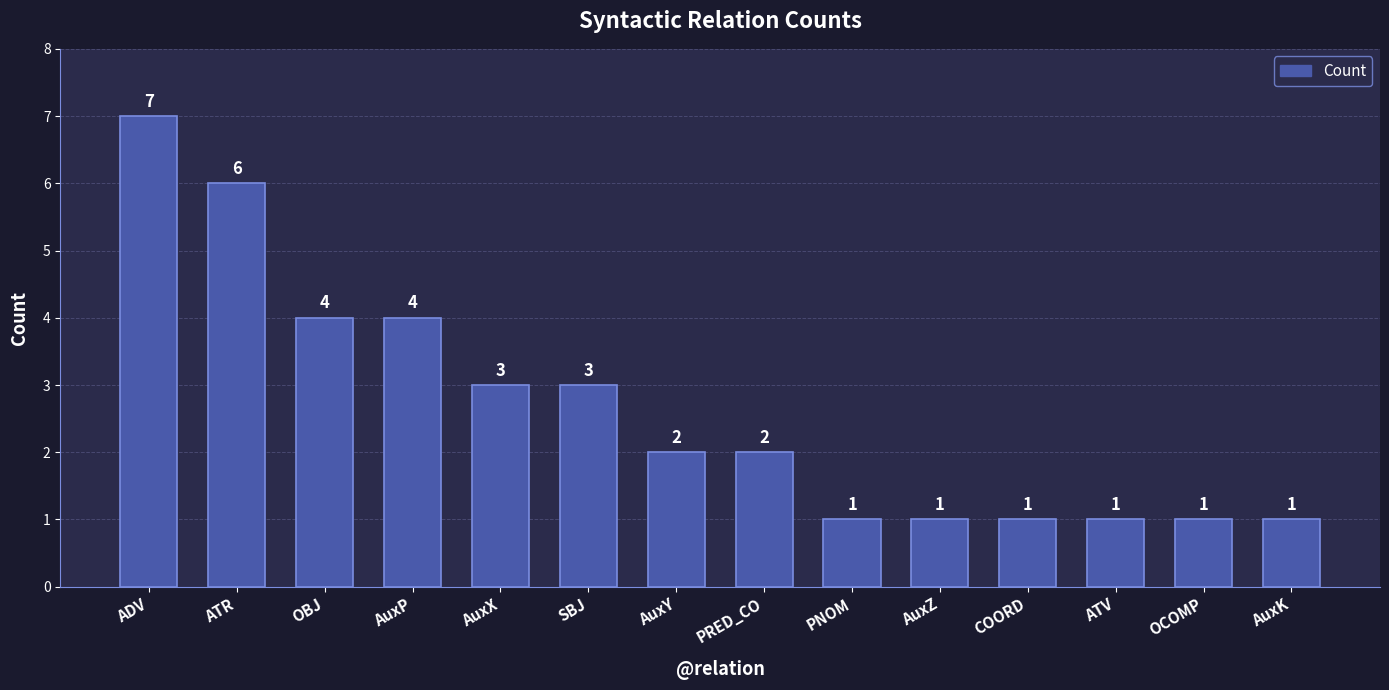

What is the value of the 14th bar from the left?

1